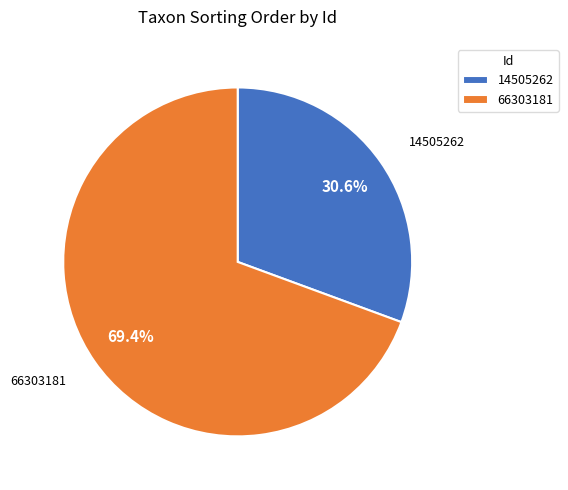

Which has a higher value, 66303181 or 14505262?

66303181